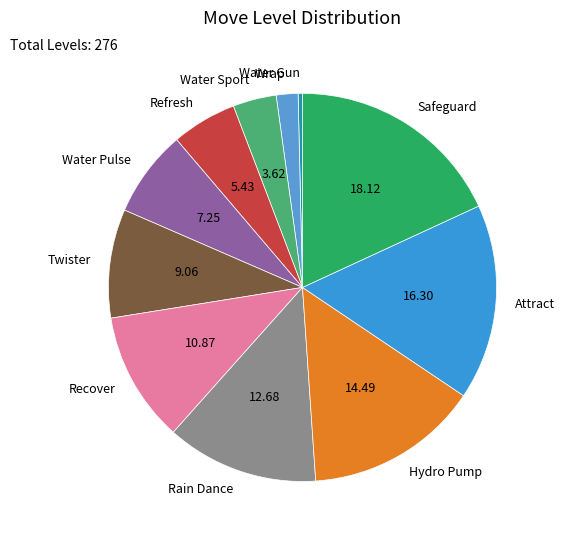

Is the sum of Rain Dance and Wrap greater than half?

No